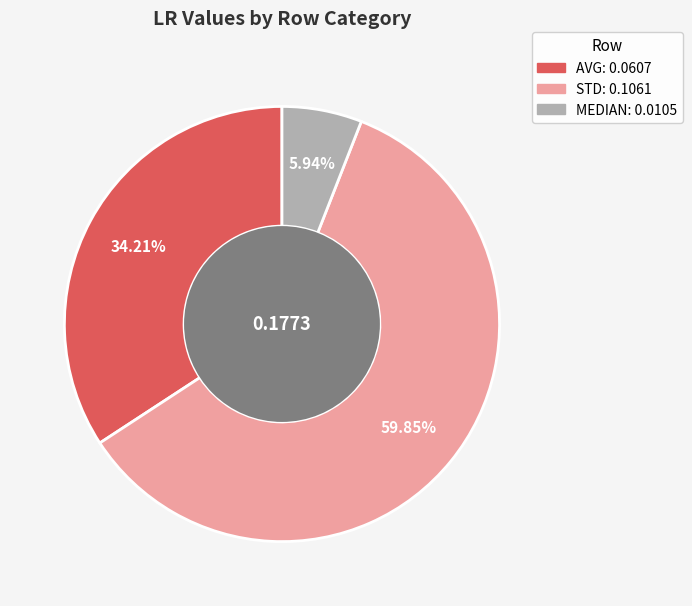

What is the largest slice in the pie chart?

STD